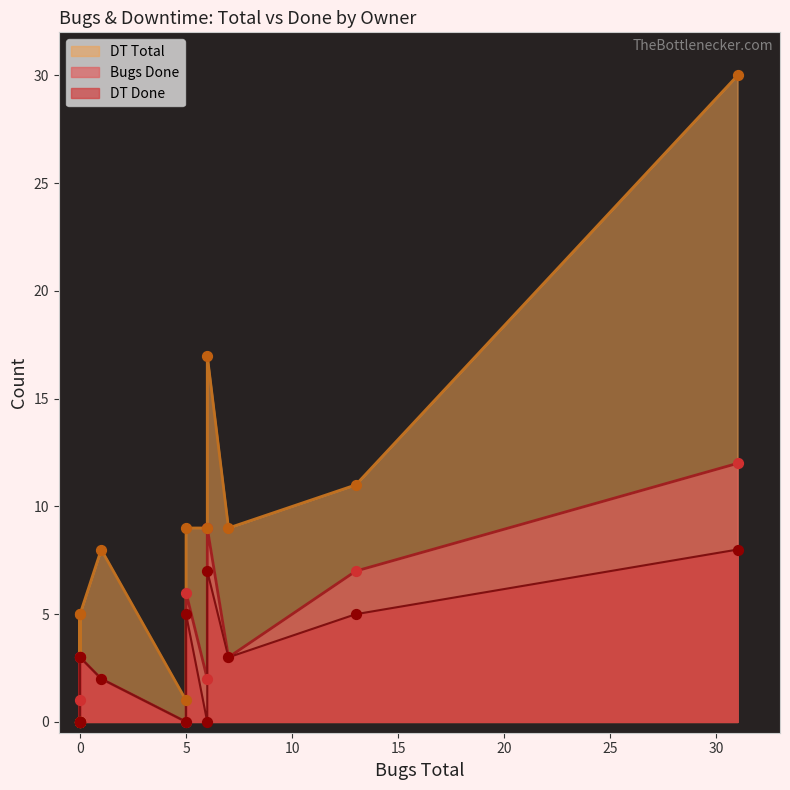

Which series contains the lowest Y value?

Bugs Done